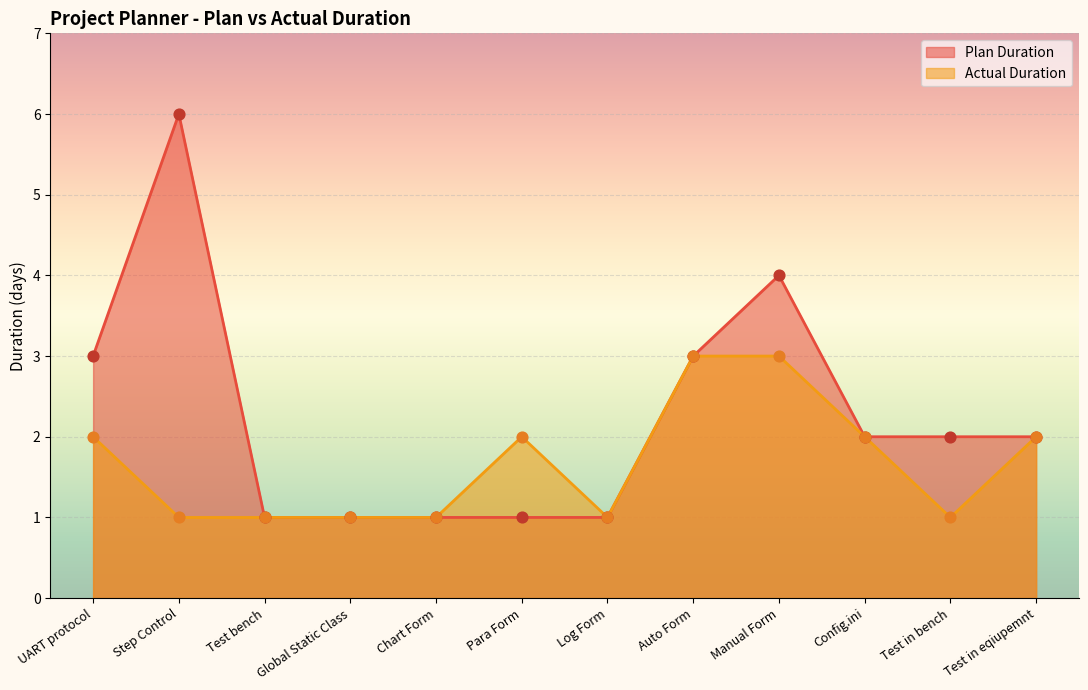

Which series contains the lowest Y value?

Plan Duration